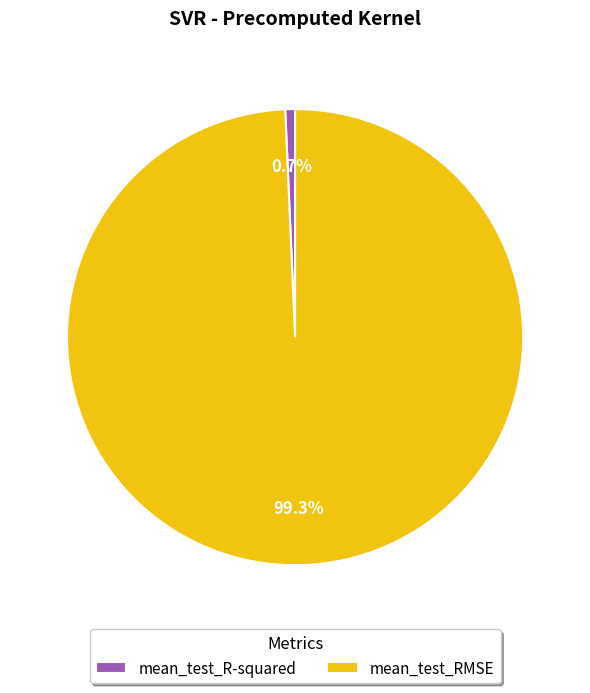

Count the number of slices in the pie.

2